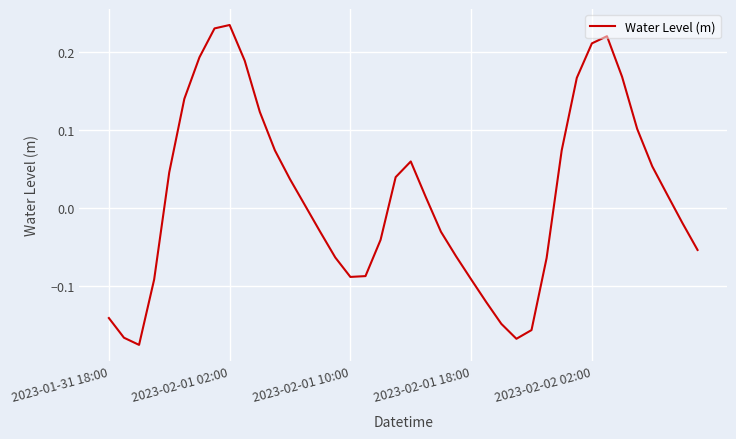

What is the difference between the maximum and minimum values?

0.4